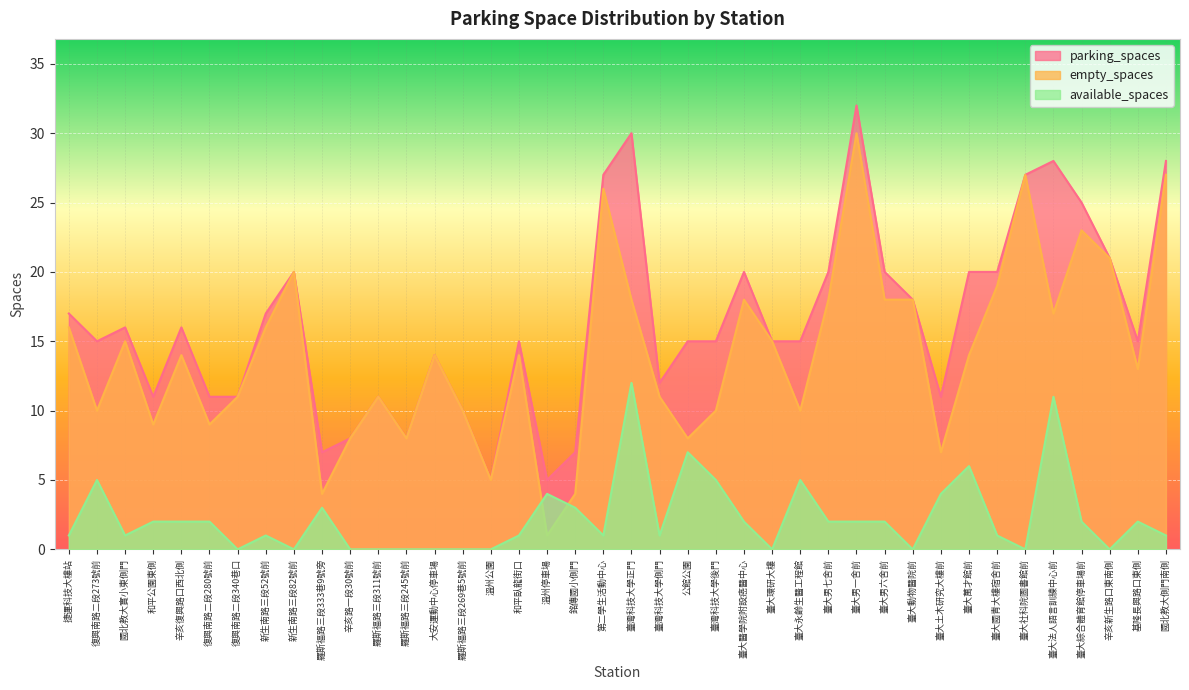

What are all the series names shown in the legend?

parking_spaces, empty_spaces, available_spaces